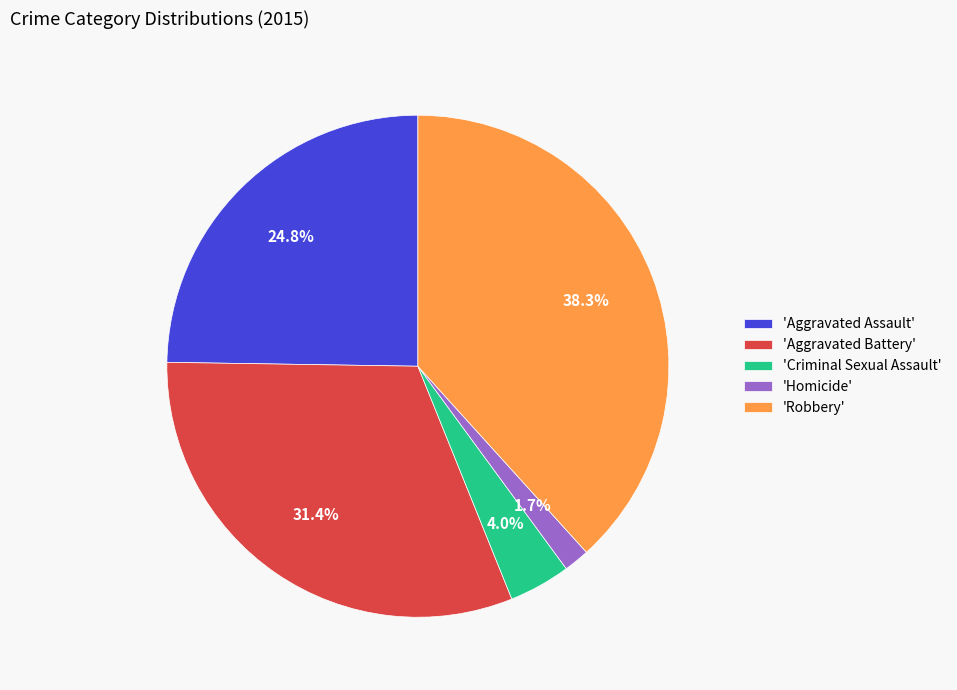

What is the ratio of the value at 'Aggravated Assault' to the value at 'Criminal Sexual Assault'?

6.2